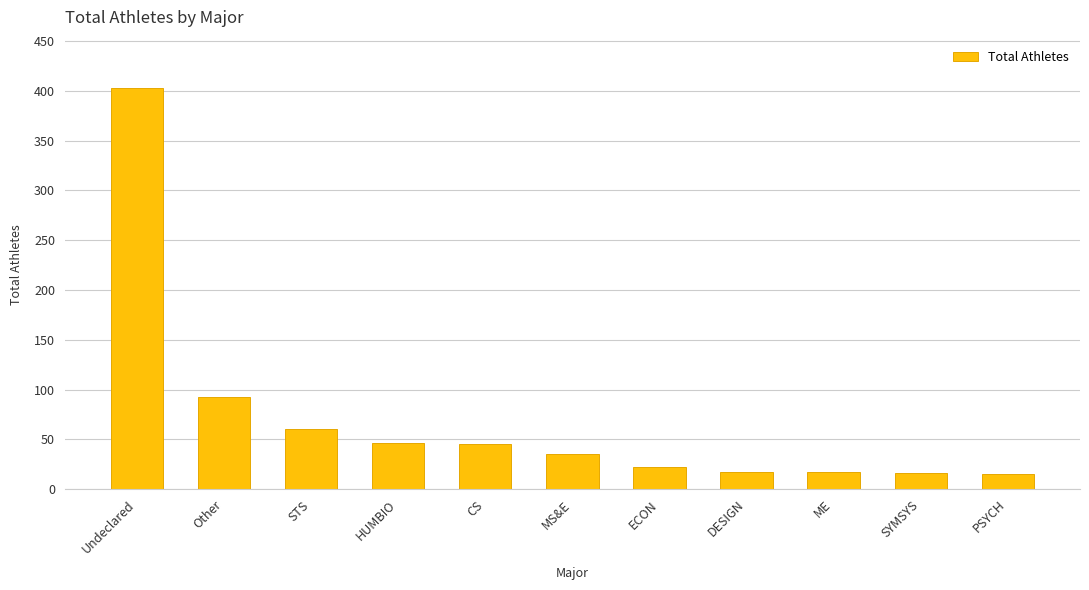

What is the average value?

70